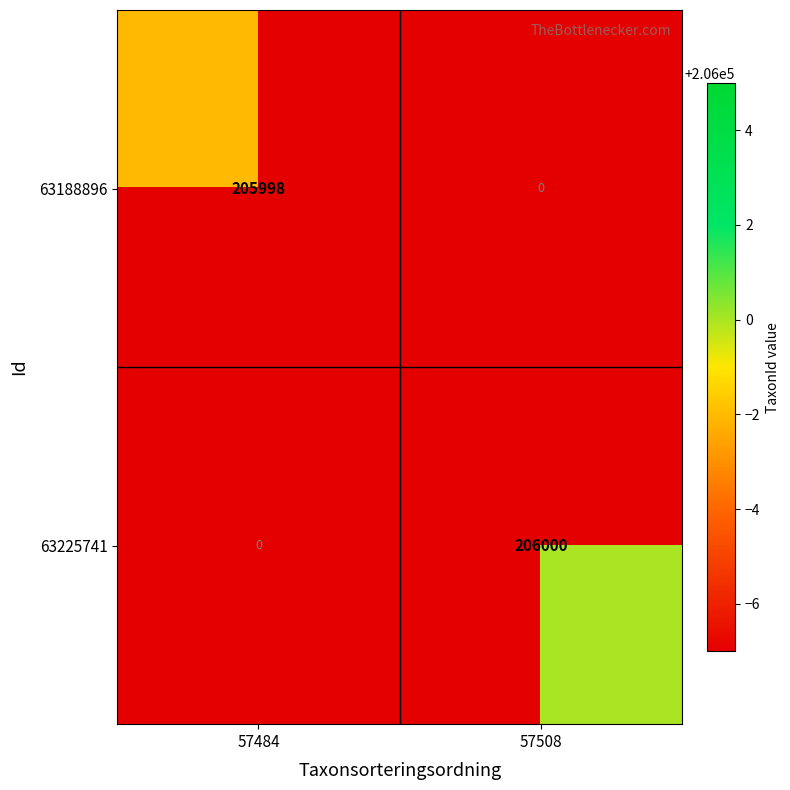

Which series changed the most between 57484 and 57508?

63225741